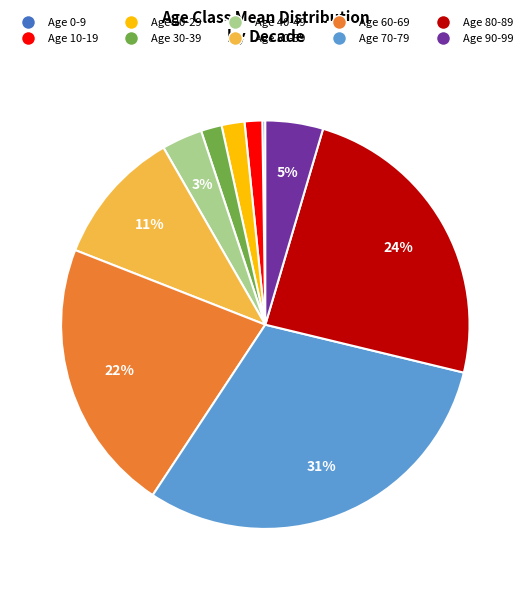

To the nearest percent, what is the combined percentage of Age 80-89 and Age 90-99?

29%